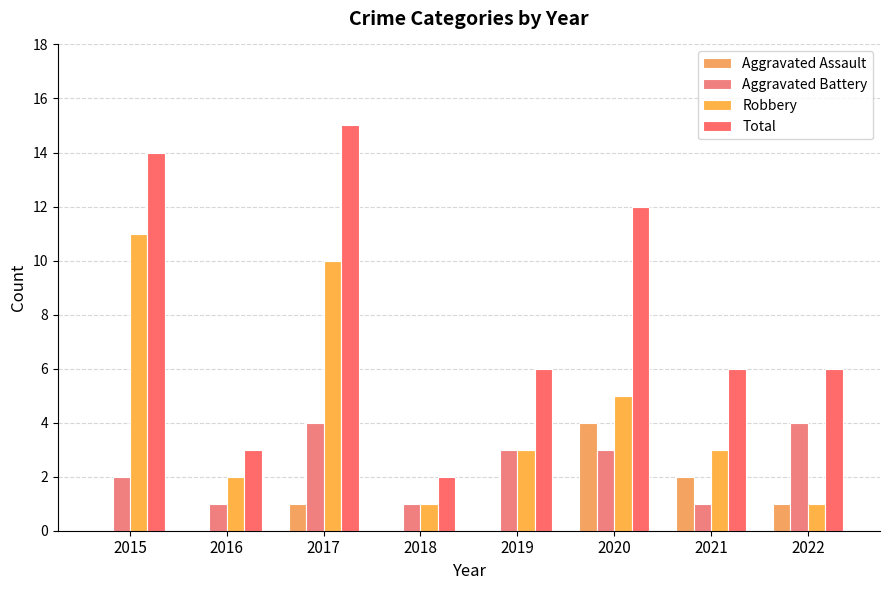

Reading left to right, extract all data points from this chart.

Aggravated Assault: 0	0	1	0	0	4	2	1
Aggravated Battery: 2	1	4	1	3	3	1	4
Robbery: 11	2	10	1	3	5	3	1
Total: 14	3	15	2	6	12	6	6